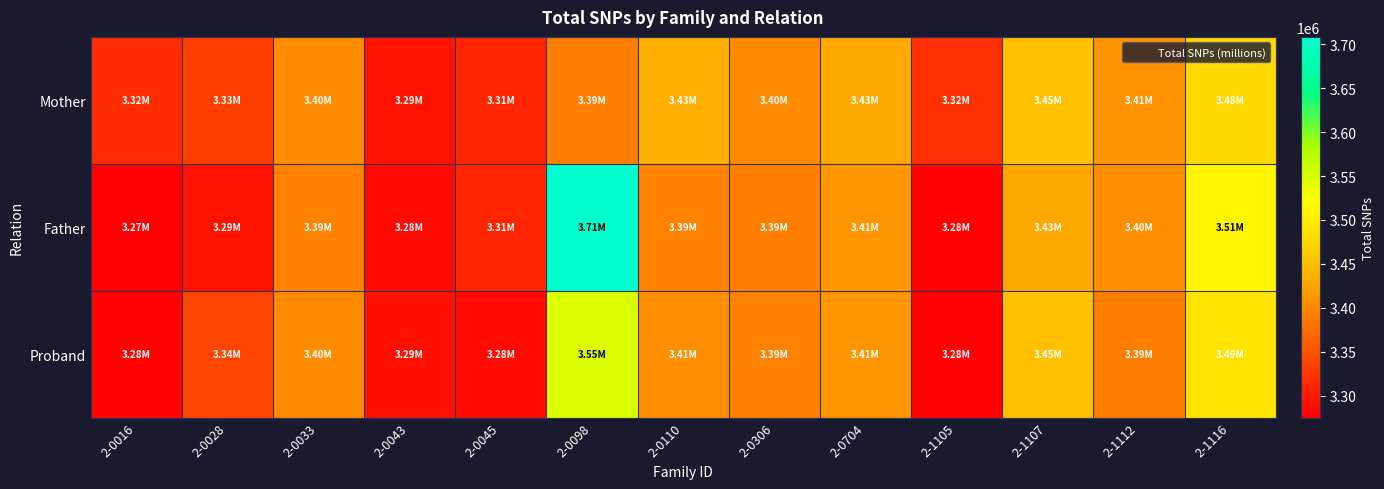

At which category is the sum across all series the highest?

2-0098